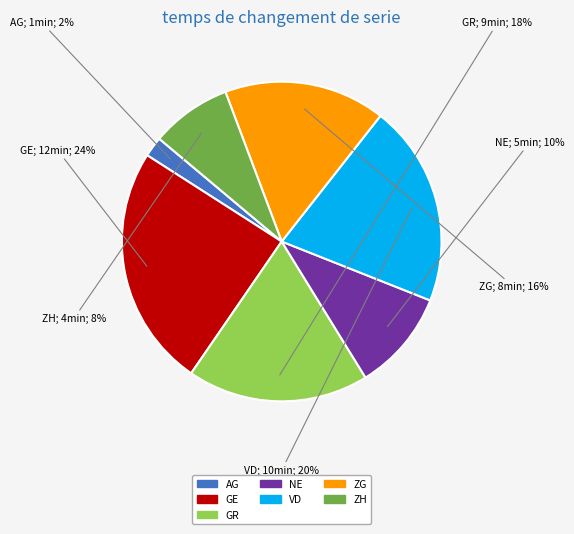

To the nearest percent, what is the difference between the VD and AG slice percentages?

18%